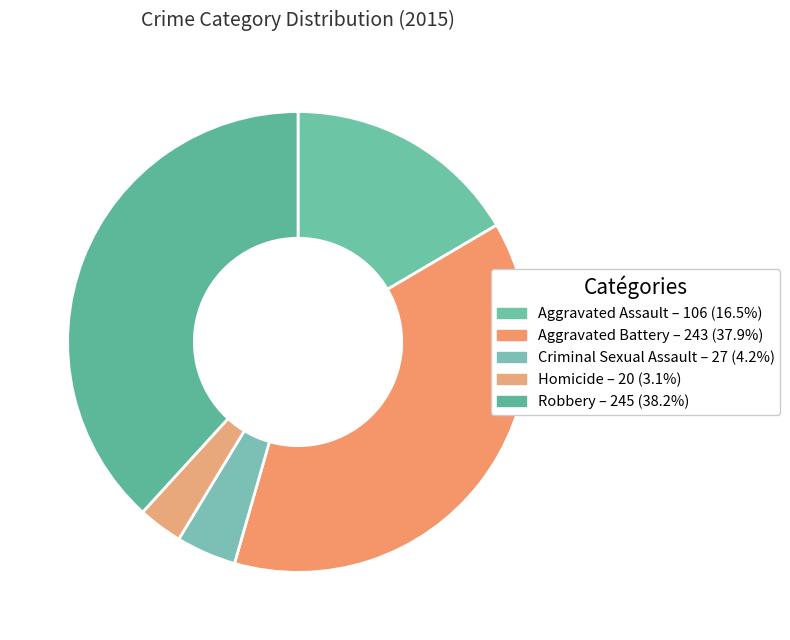

How many segments does this pie chart have?

5